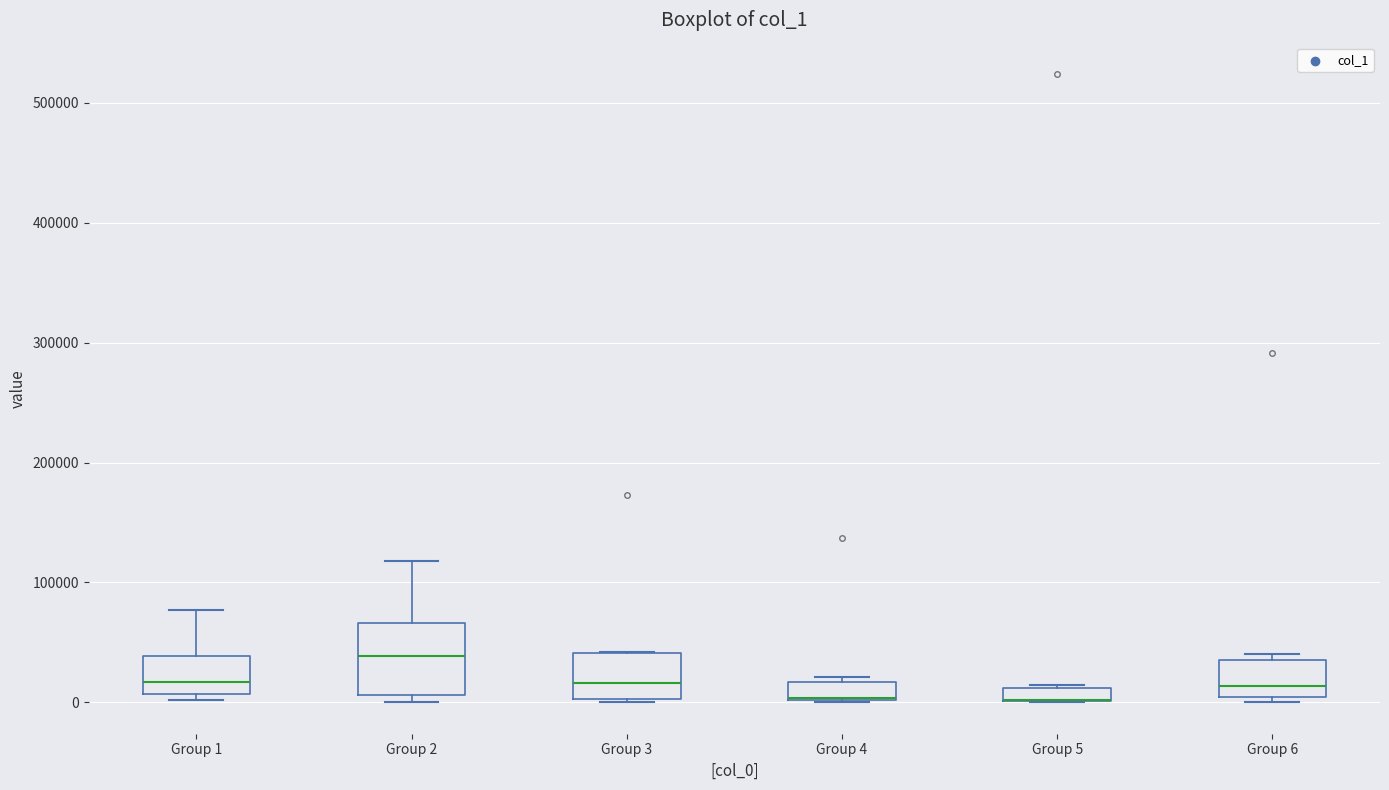

Where is the lower edge of the box for Group 4 on the y-axis? The values are not printed on the chart, so give them approximately, as read against the axis.

0